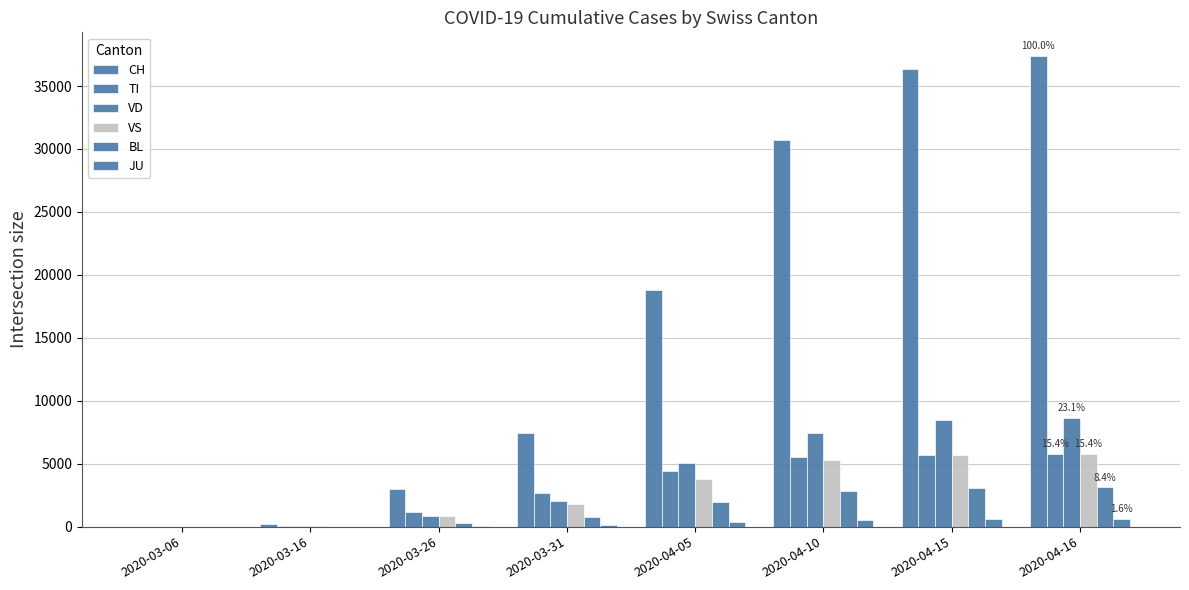

What is the difference between the highest and lowest values at 2020-04-15?

35800